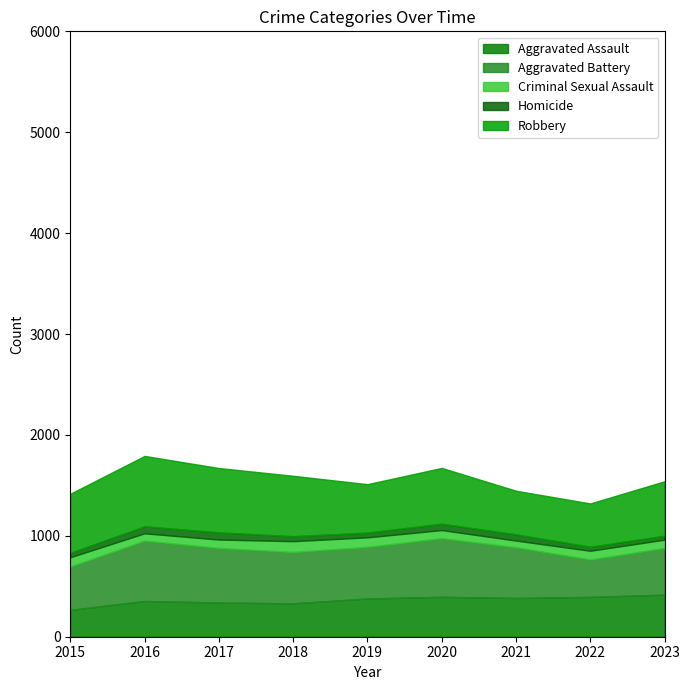

Is the value of Aggravated Battery at 2017 greater than the value of Aggravated Assault at 2015?

Yes